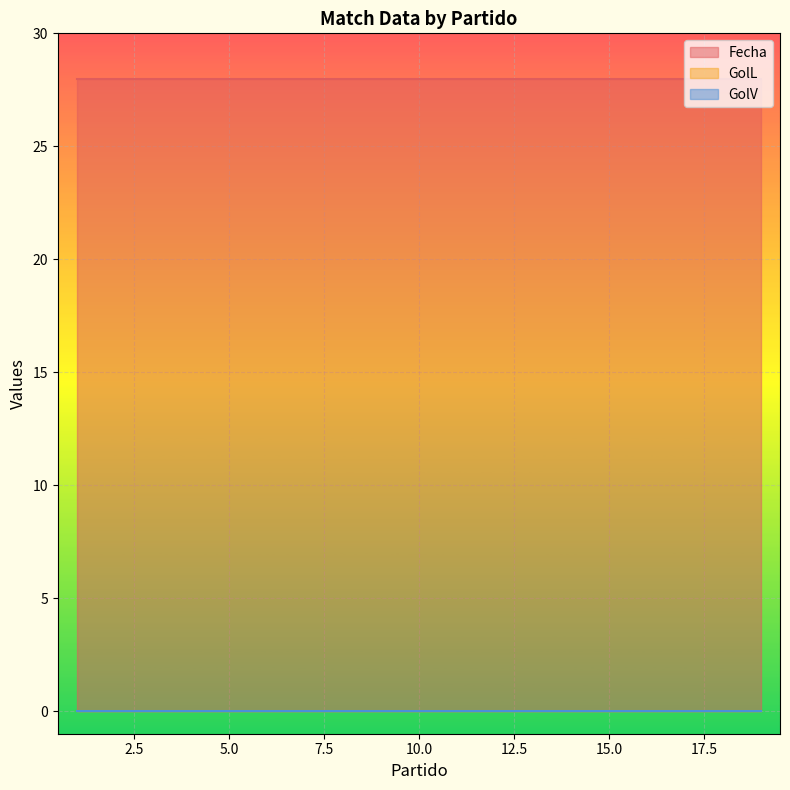

How many distinct data groups are displayed?

3